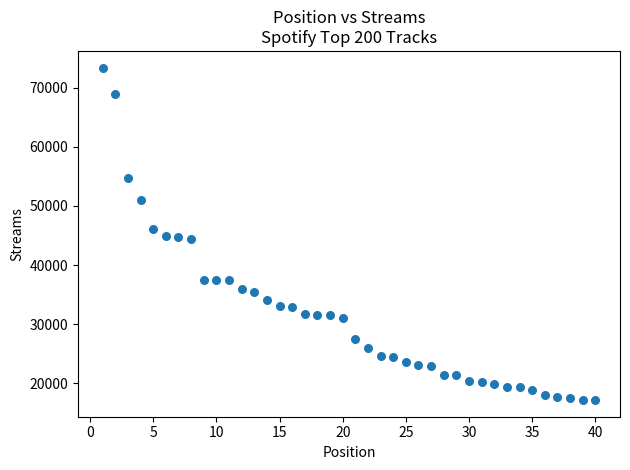

What is the range of Y values (max minus min)?

56249